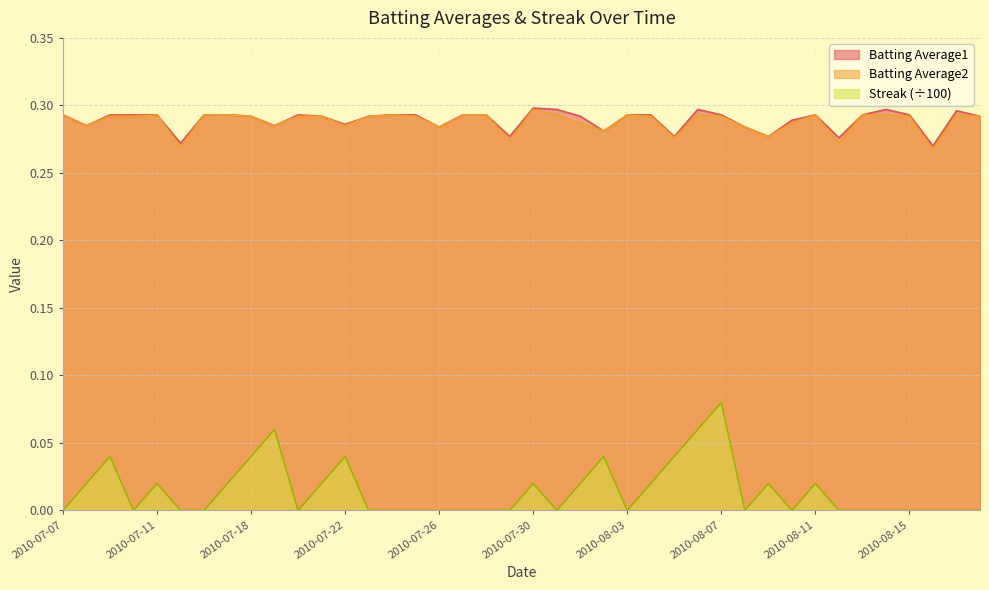

Reading left to right, list all the values displayed in this chart.

Batting Average1: 2010-07-07=0.3	2010-07-08=0.3	2010-07-09=0.3	2010-07-10=0.3	2010-07-11=0.3	2010-07-15=0.3	2010-07-16=0.3	2010-07-17=0.3	2010-07-18=0.3	2010-07-19=0.3	2010-07-20=0.3	2010-07-21=0.3	2010-07-22=0.3	2010-07-23=0.3	2010-07-24=0.3	2010-07-25=0.3	2010-07-26=0.3	2010-07-27=0.3	2010-07-28=0.3	2010-07-29=0.3	2010-07-30=0.3	2010-07-31=0.3	2010-08-01=0.3	2010-08-02=0.3	2010-08-03=0.3	2010-08-04=0.3	2010-08-05=0.3	2010-08-06=0.3	2010-08-07=0.3	2010-08-08=0.3	2010-08-09=0.3	2010-08-10=0.3	2010-08-11=0.3	2010-08-12=0.3	2010-08-13=0.3	2010-08-14=0.3	2010-08-15=0.3	2010-08-16=0.3	2010-08-17=0.3	2010-08-18=0.3
Batting Average2: 2010-07-07=0.3	2010-07-08=0.3	2010-07-09=0.3	2010-07-10=0.3	2010-07-11=0.3	2010-07-15=0.3	2010-07-16=0.3	2010-07-17=0.3	2010-07-18=0.3	2010-07-19=0.3	2010-07-20=0.3	2010-07-21=0.3	2010-07-22=0.3	2010-07-23=0.3	2010-07-24=0.3	2010-07-25=0.3	2010-07-26=0.3	2010-07-27=0.3	2010-07-28=0.3	2010-07-29=0.3	2010-07-30=0.3	2010-07-31=0.3	2010-08-01=0.3	2010-08-02=0.3	2010-08-03=0.3	2010-08-04=0.3	2010-08-05=0.3	2010-08-06=0.3	2010-08-07=0.3	2010-08-08=0.3	2010-08-09=0.3	2010-08-10=0.3	2010-08-11=0.3	2010-08-12=0.3	2010-08-13=0.3	2010-08-14=0.3	2010-08-15=0.3	2010-08-16=0.3	2010-08-17=0.3	2010-08-18=0.3
Streak: 2010-07-07=0.0	2010-07-08=0.0	2010-07-09=0.0	2010-07-10=0.0	2010-07-11=0.0	2010-07-15=0.0	2010-07-16=0.0	2010-07-17=0.0	2010-07-18=0.0	2010-07-19=0.1	2010-07-20=0.0	2010-07-21=0.0	2010-07-22=0.0	2010-07-23=0.0	2010-07-24=0.0	2010-07-25=0.0	2010-07-26=0.0	2010-07-27=0.0	2010-07-28=0.0	2010-07-29=0.0	2010-07-30=0.0	2010-07-31=0.0	2010-08-01=0.0	2010-08-02=0.0	2010-08-03=0.0	2010-08-04=0.0	2010-08-05=0.0	2010-08-06=0.1	2010-08-07=0.1	2010-08-08=0.0	2010-08-09=0.0	2010-08-10=0.0	2010-08-11=0.0	2010-08-12=0.0	2010-08-13=0.0	2010-08-14=0.0	2010-08-15=0.0	2010-08-16=0.0	2010-08-17=0.0	2010-08-18=0.0